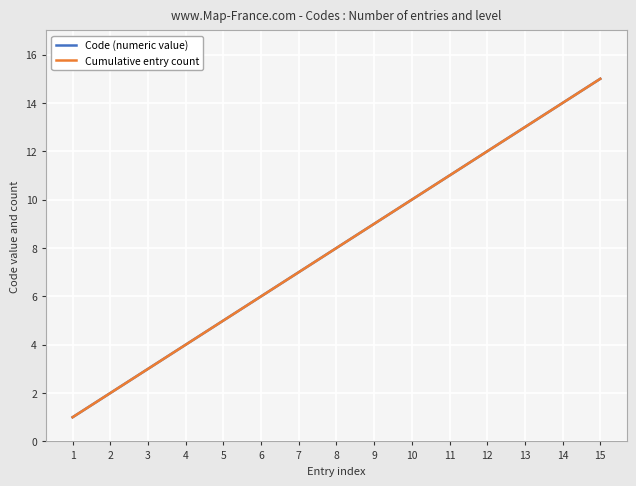

How many values in the Cumulative entry count series exceed 8?

7